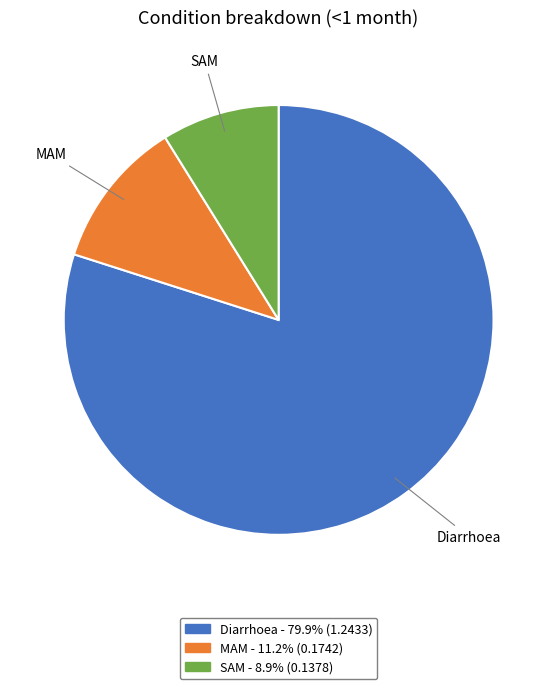

How many slices are in this pie chart?

3